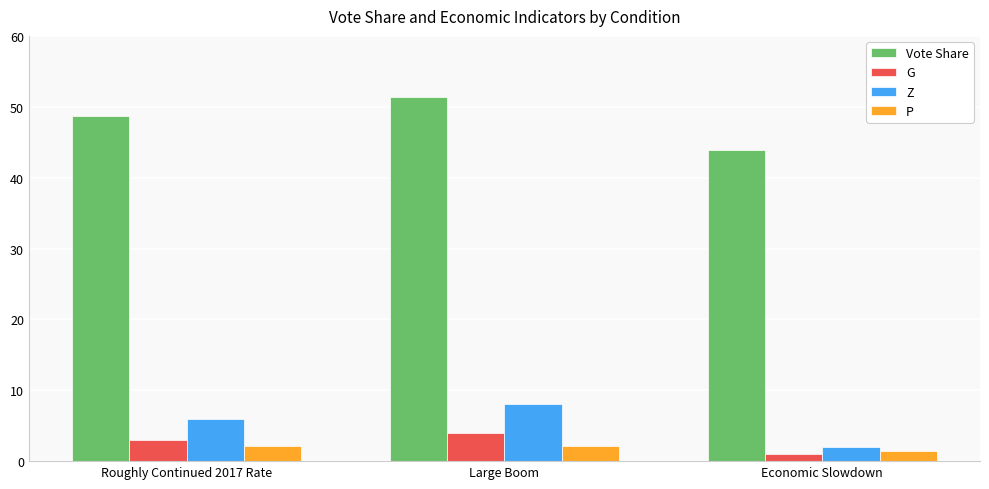

What are all the series names shown in the legend?

Vote Share, G, Z, P